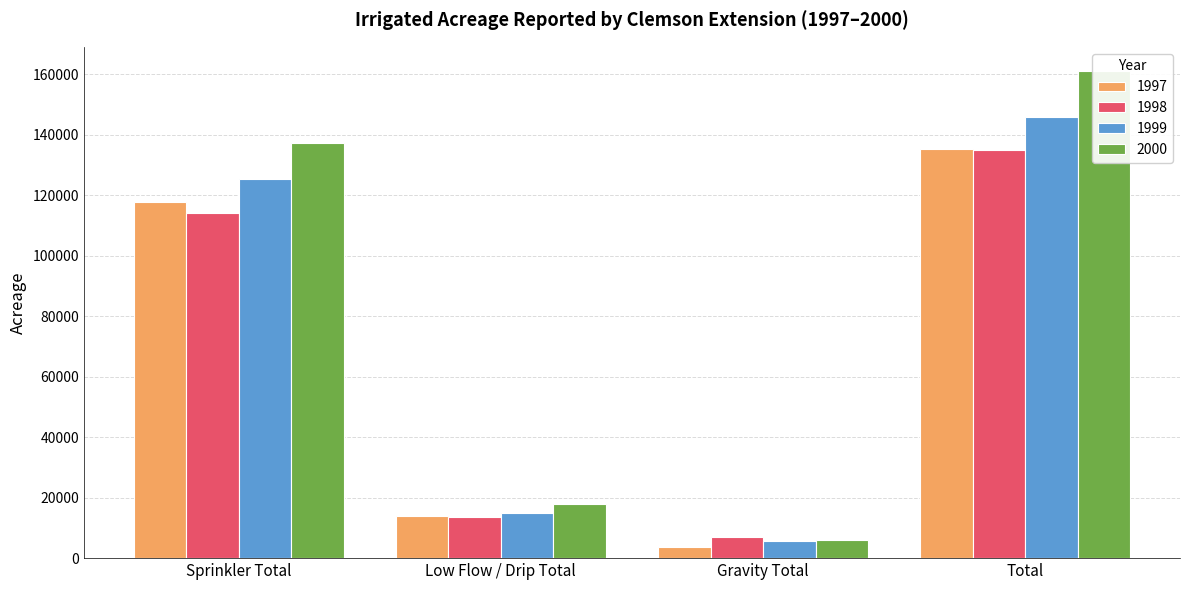

Is it true that 1998 equals 45597 at Sprinkler Total?

False